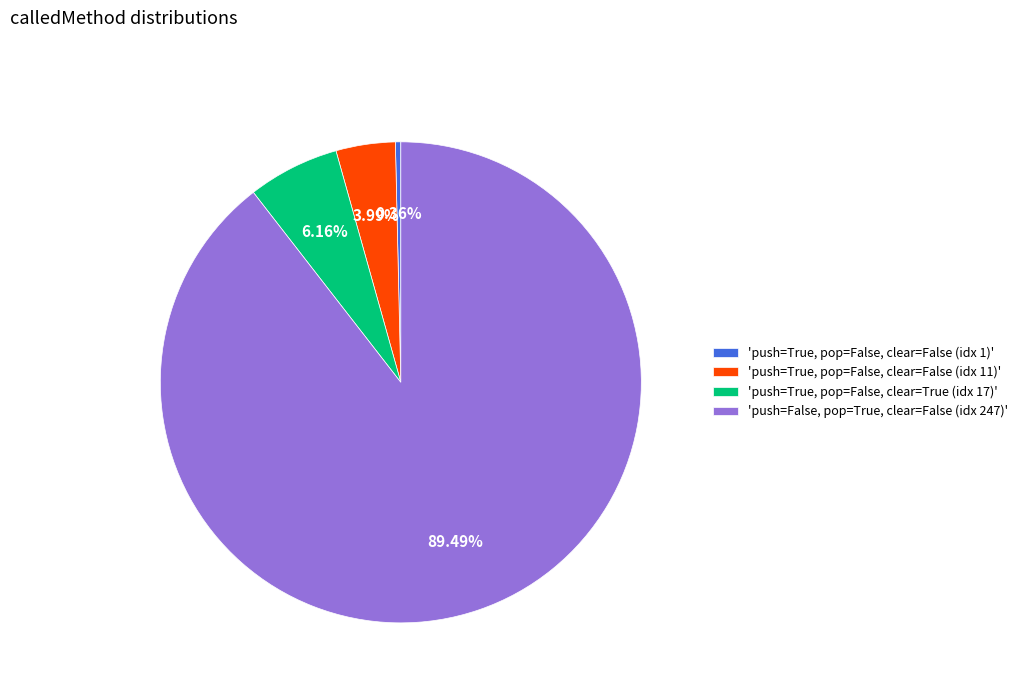

Is the sum of 'push=True, pop=False, clear=False (idx 1)' and 'push=False, pop=True, clear=False (idx 247)' greater than half?

Yes